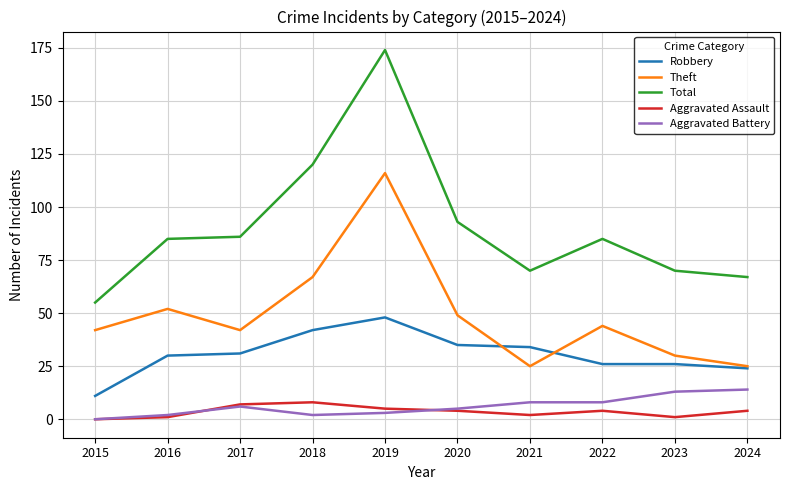

What is the total value across all series at 2024?

134